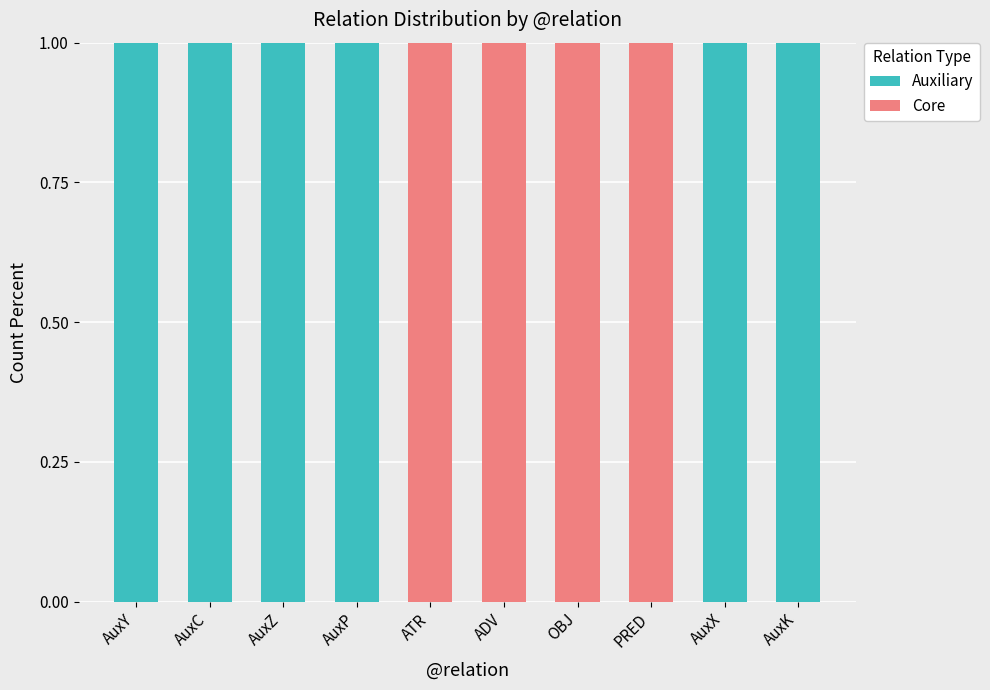

What are all the series names shown in the legend?

Auxiliary, Core